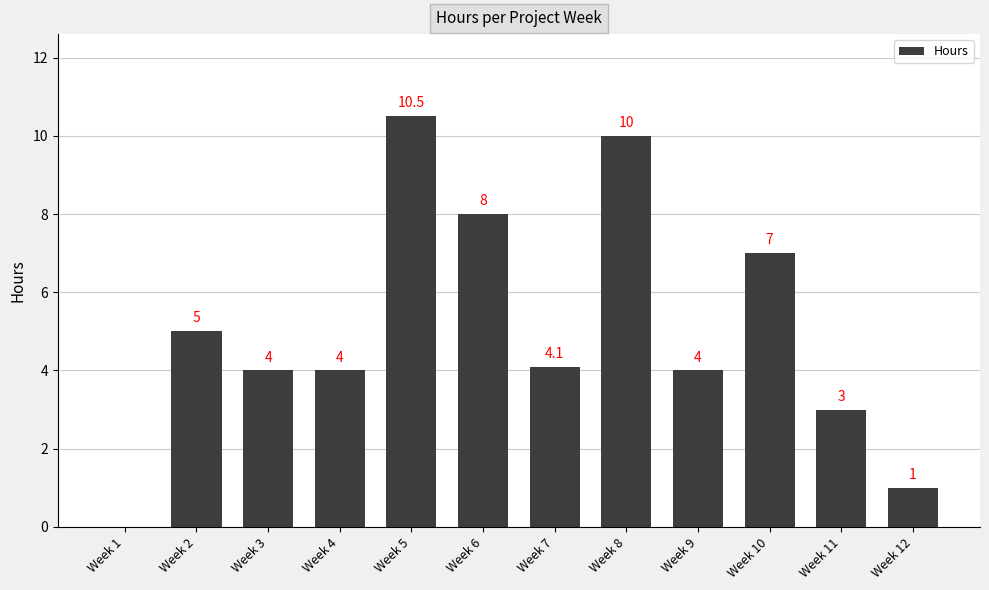

Reading left to right, what are all the values shown in this chart?

0.0	5.0	4.0	4.0	10.5	8.0	4.1	10.0	4.0	7.0	3.0	1.0